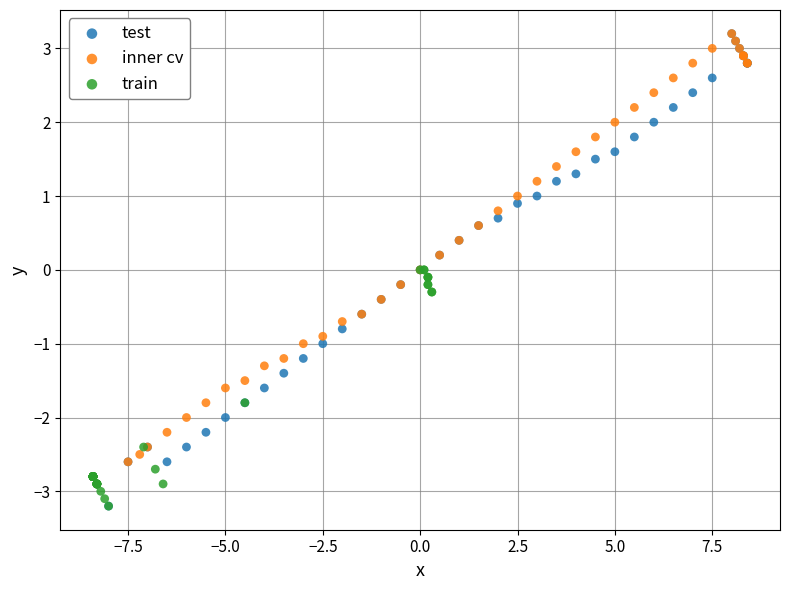

What are all the series names shown in the legend?

test, inner cv, train